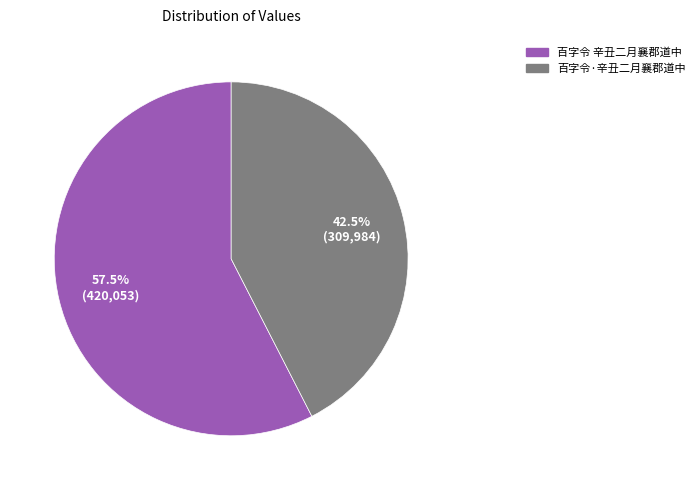

How many slices are in this pie chart?

2